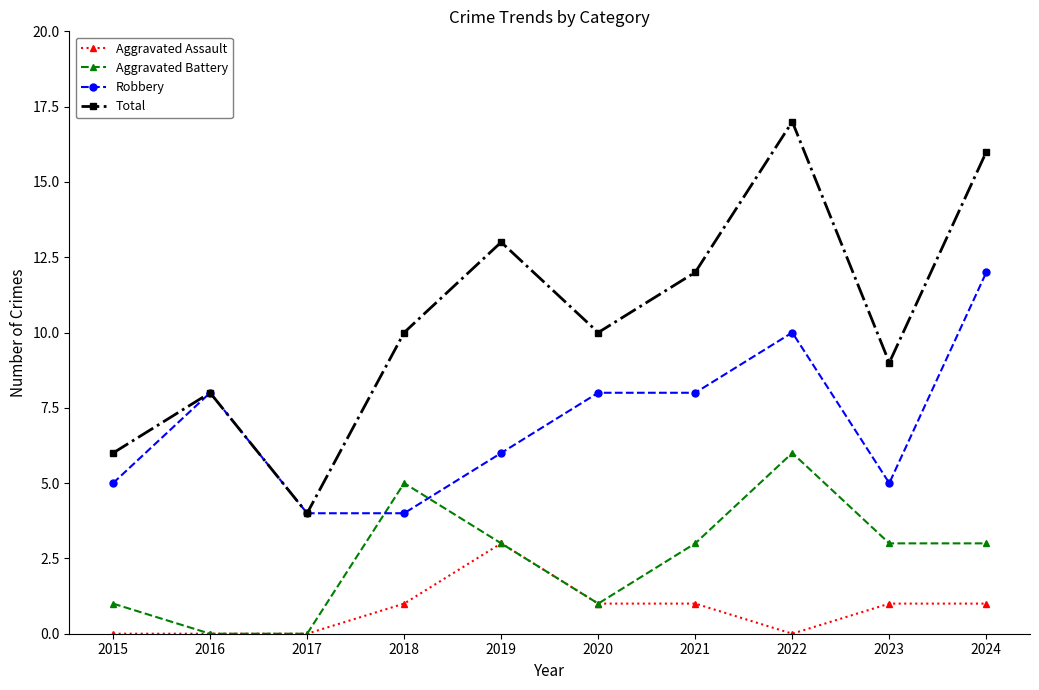

At which category does Total reach its first local valley?

2017